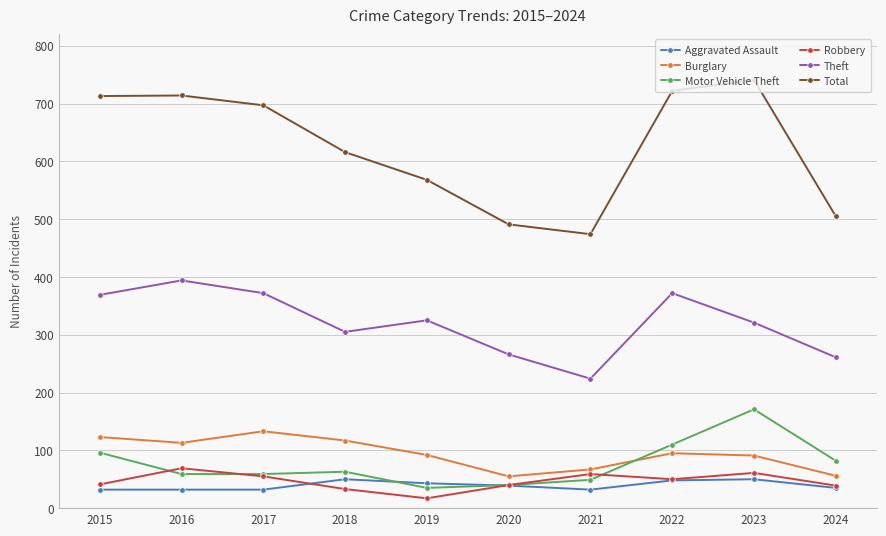

Does the chart display data point markers on the line(s)?

Yes